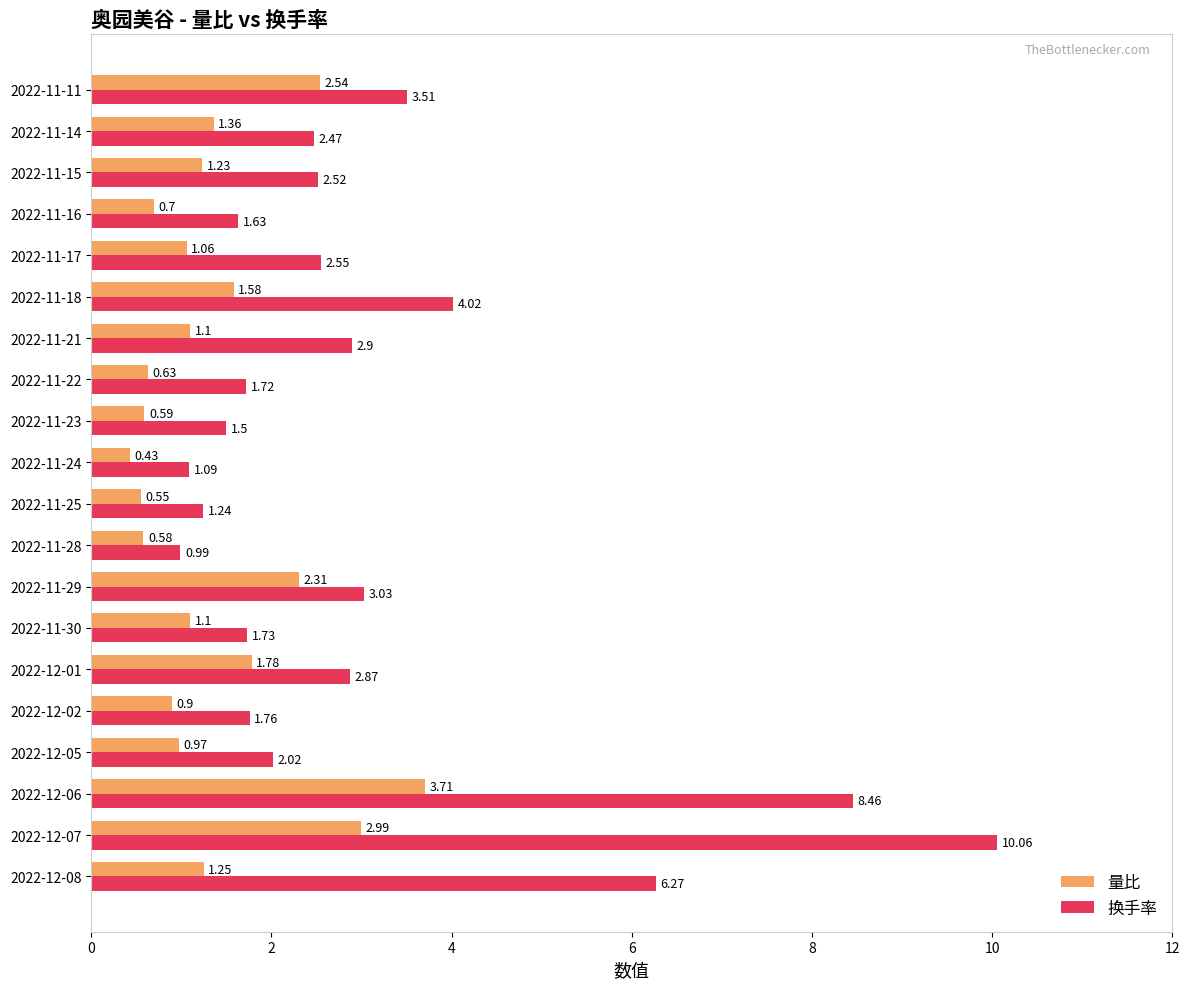

Which series has the largest total across all categories?

换手率